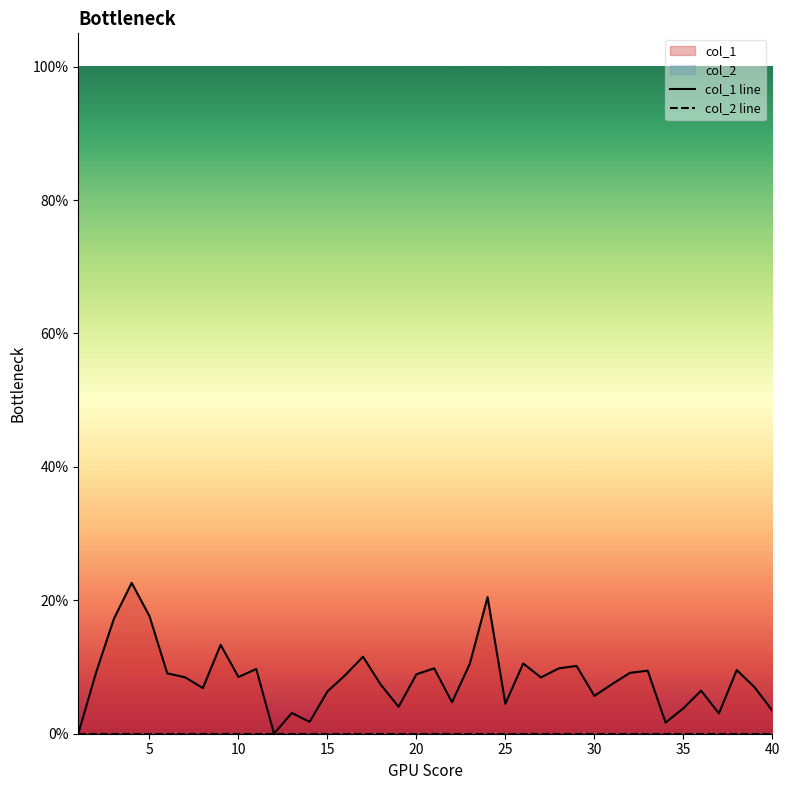

What is the difference between the second highest and minimum values in the col_1 line series?

0.2